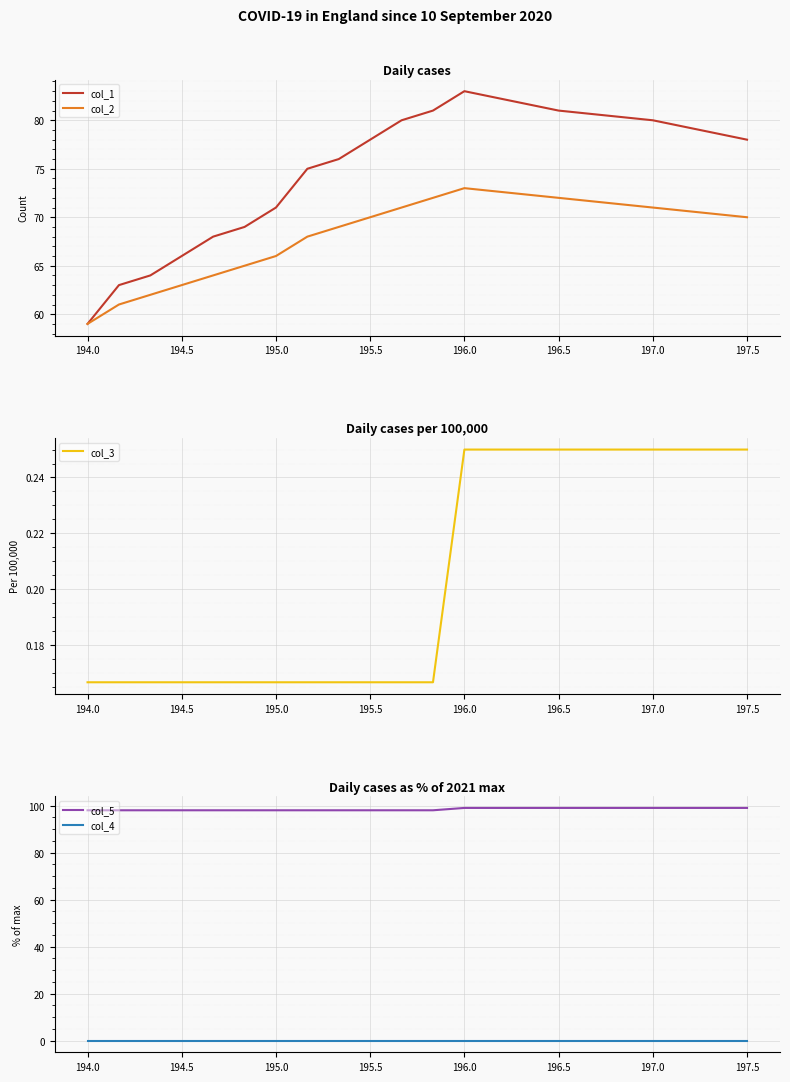

True or false: col_4 and col_1 intersect in this chart.

False